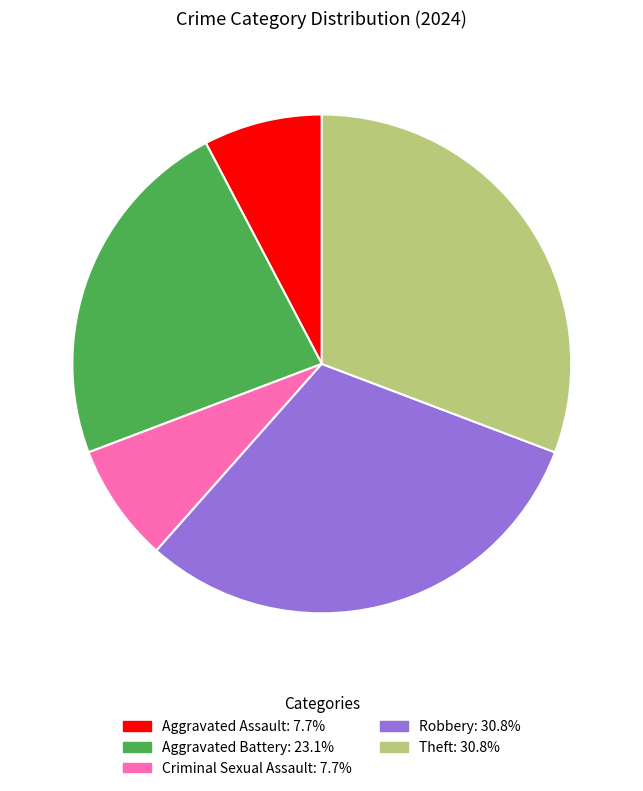

Combined, do Aggravated Battery and Theft account for over 50%?

Yes